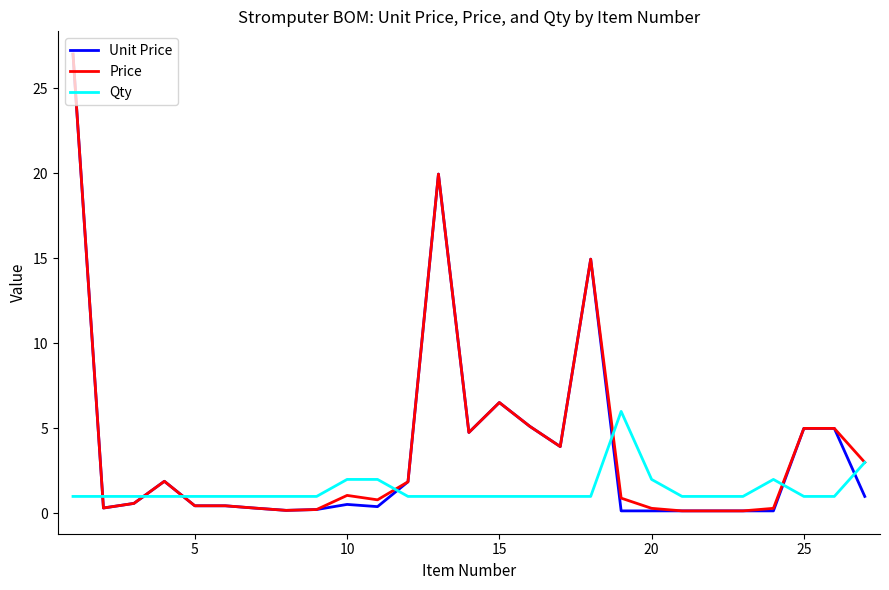

What is the maximum value shown in the chart?

27.0